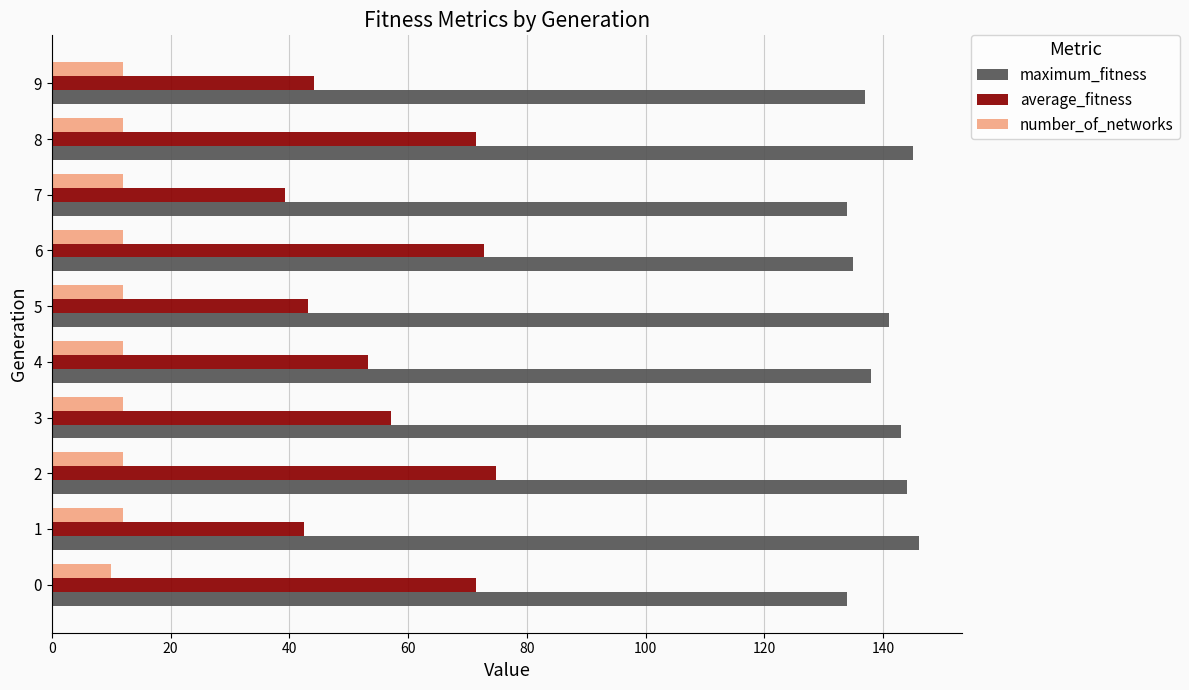

What is the greatest value displayed?

146.0